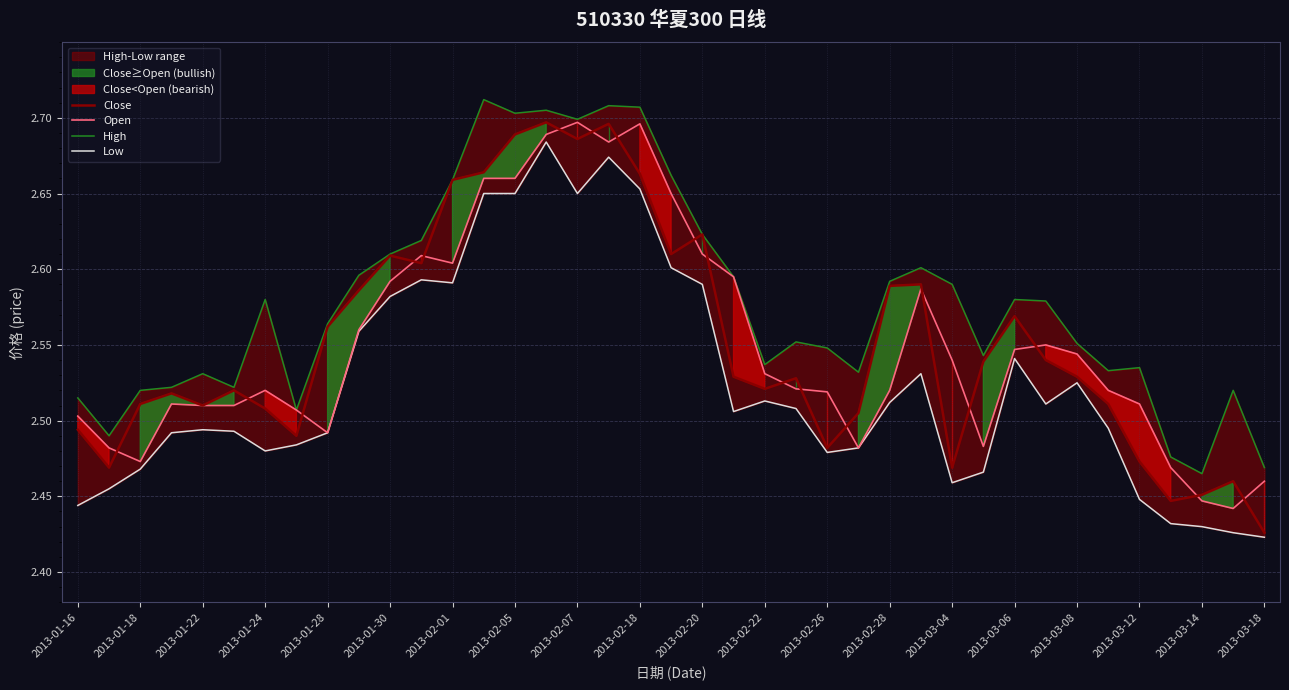

Between 30 and 2013-03-06, which is larger?

2013-03-06